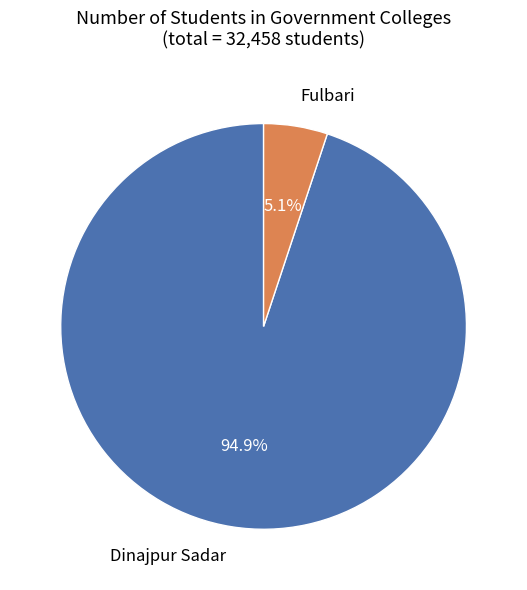

Rank the categories by value from lowest to highest.

Fulbari, Dinajpur Sadar